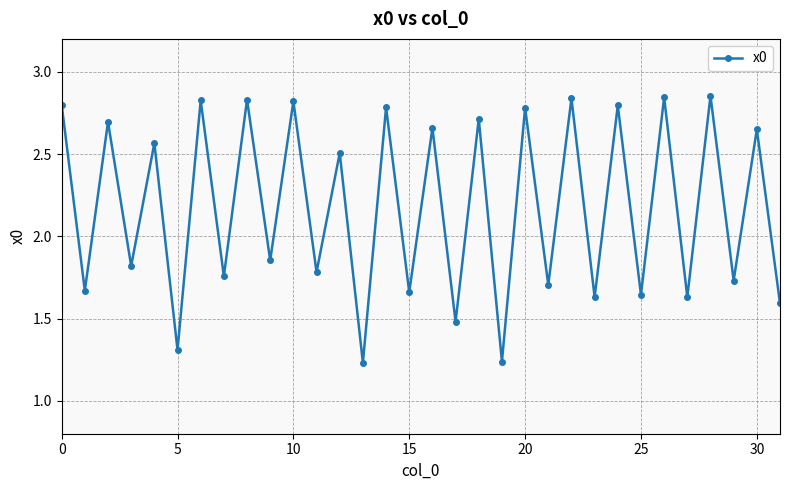

True or false: the data has more than 0 interior local peaks.

True